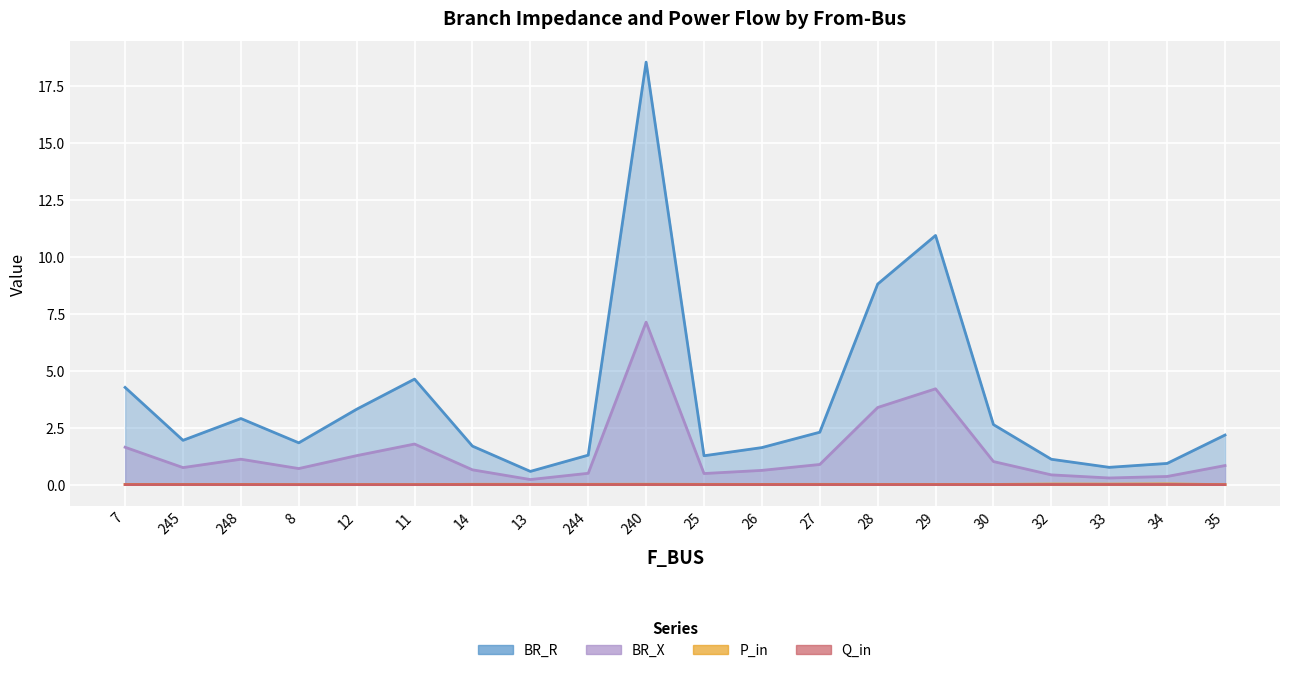

Rank the categories by P_in value from highest to lowest.

34, 32, 33, 240, 14, 13, 244, 27, 25, 245, 26, 28, 29, 30, 7, 248, 11, 12, 8, 35